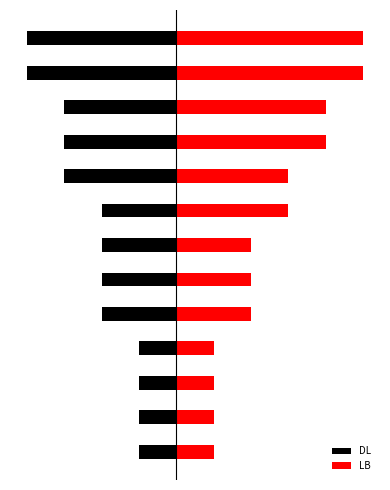

What is the approximate value of LB at 12?

5